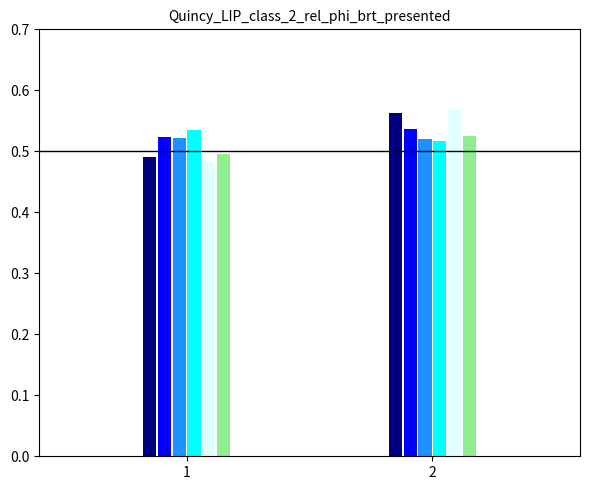

What is the total value across all series at 1?

3.0